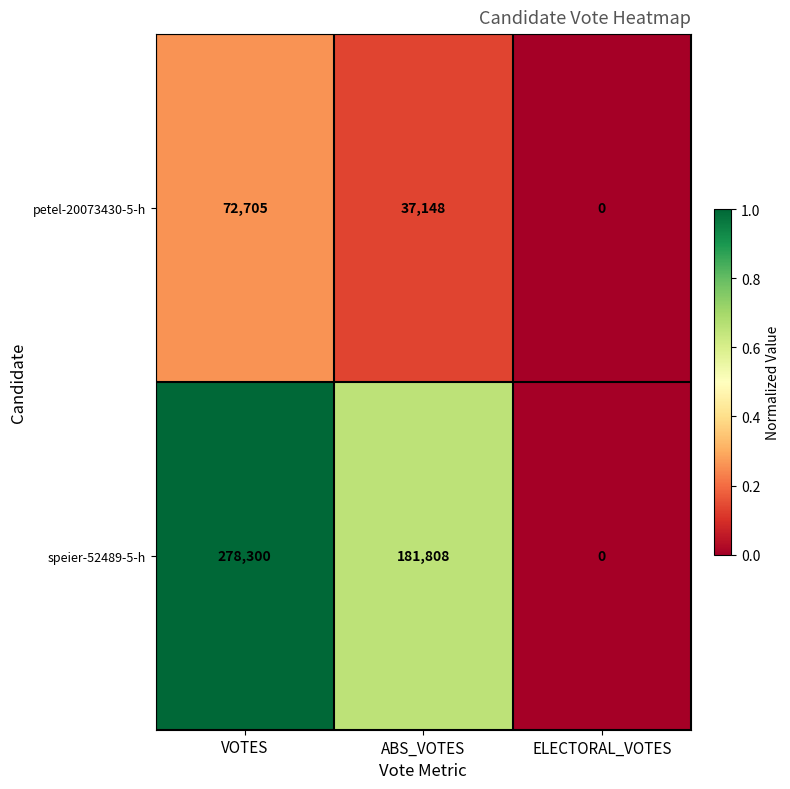

What is the difference between the maximum and second lowest values in the petel-20073430-5-h series?

35557